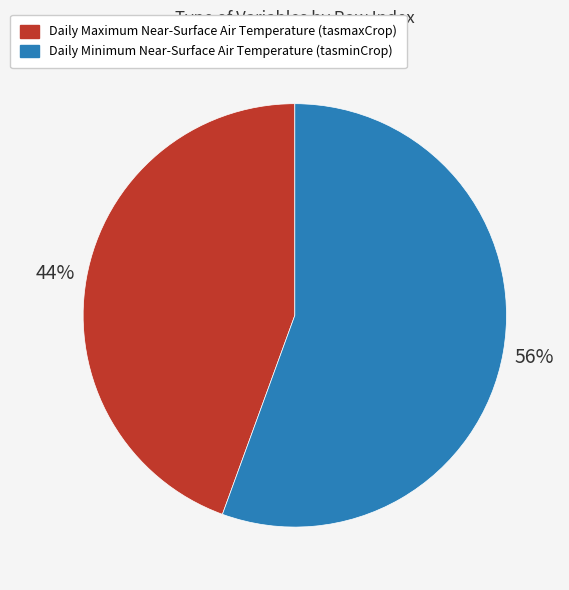

Which has a higher value, Daily Minimum Near-Surface Air Temperature (tasminCrop) or Daily Maximum Near-Surface Air Temperature (tasmaxCrop)?

Daily Minimum Near-Surface Air Temperature (tasminCrop)